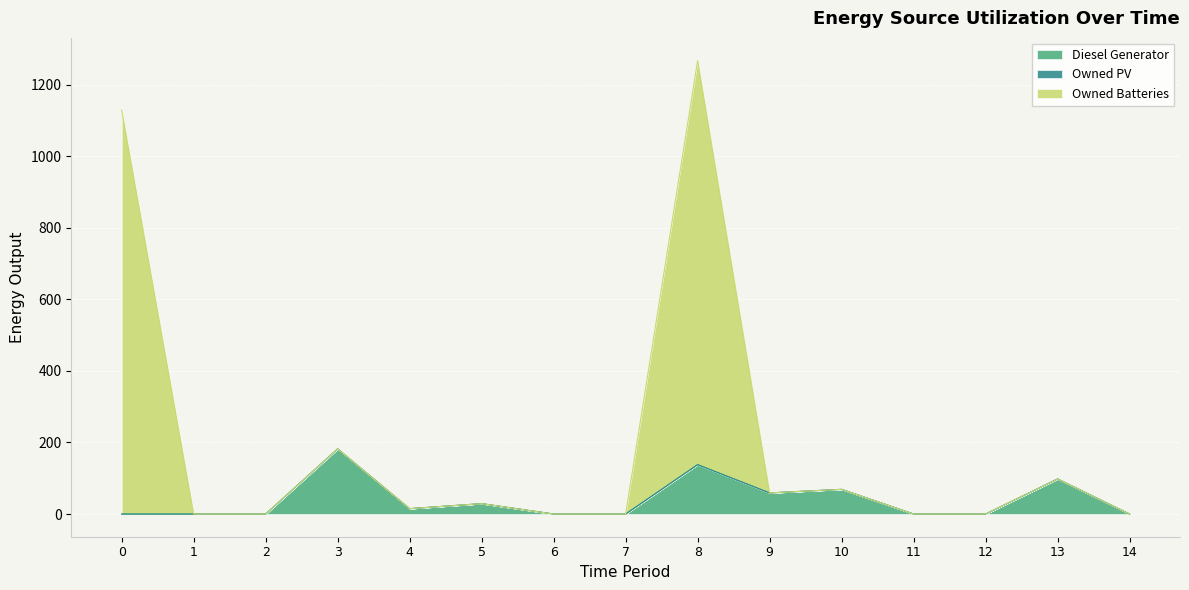

Between 11 and 0, which is larger?

11